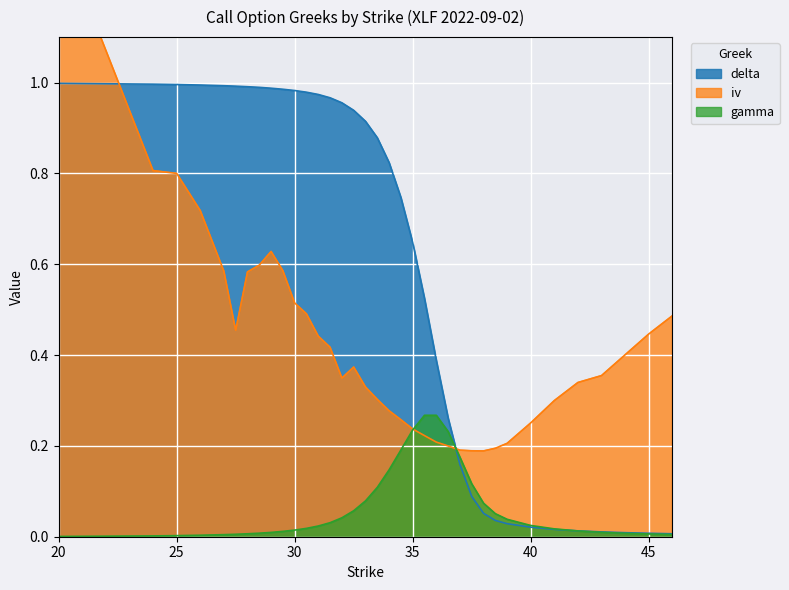

Where is gamma nearest to the value 0?

20